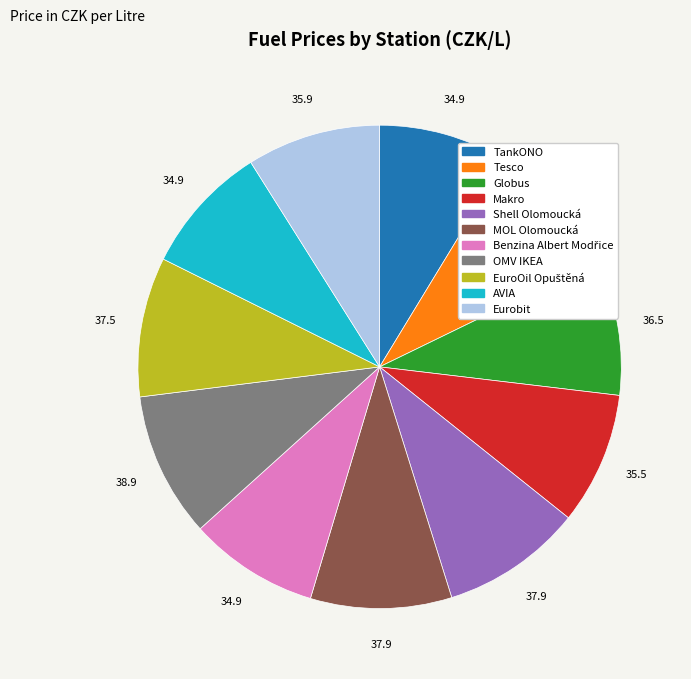

True or false: MOL Olomoucká accounts for 9% of the total.

True